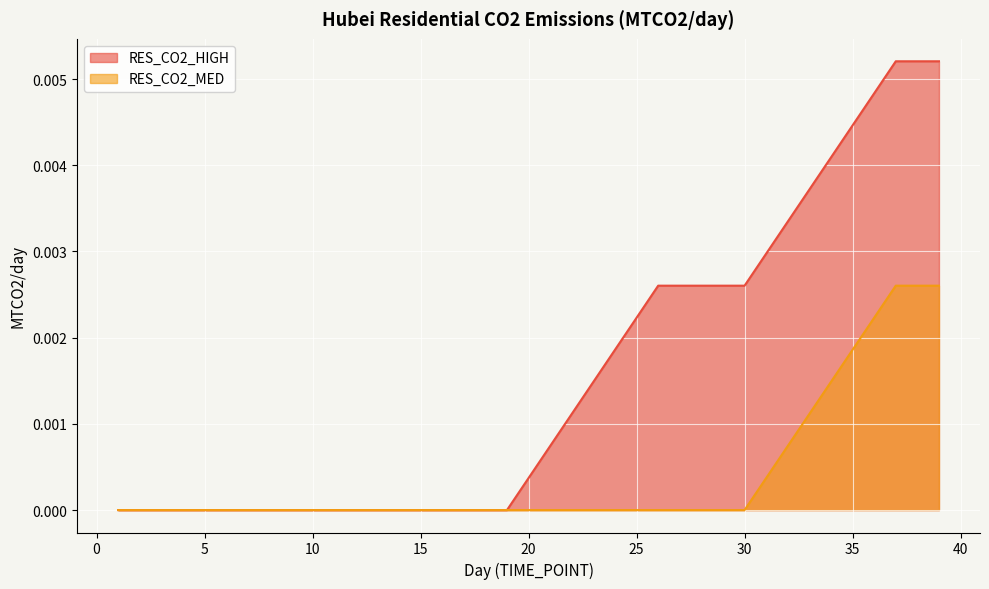

Is the value of RES_CO2_MED at 35 greater than the value of RES_CO2_HIGH at 10?

Yes